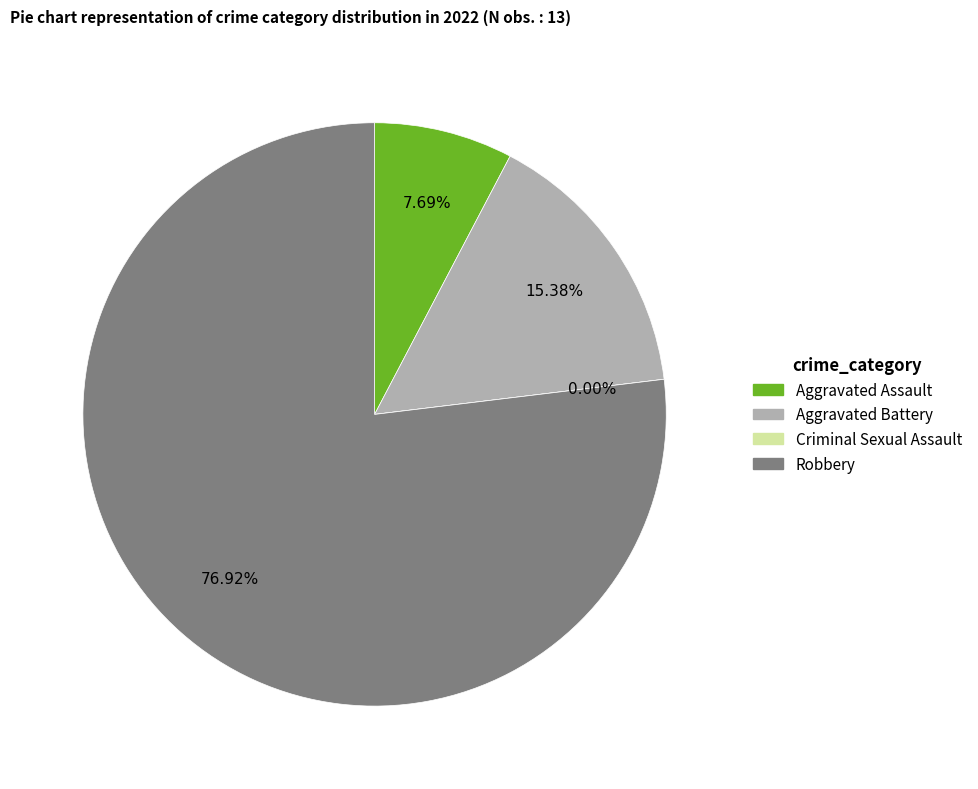

Combined, what portion of the pie is Robbery and Criminal Sexual Assault?

76.9%